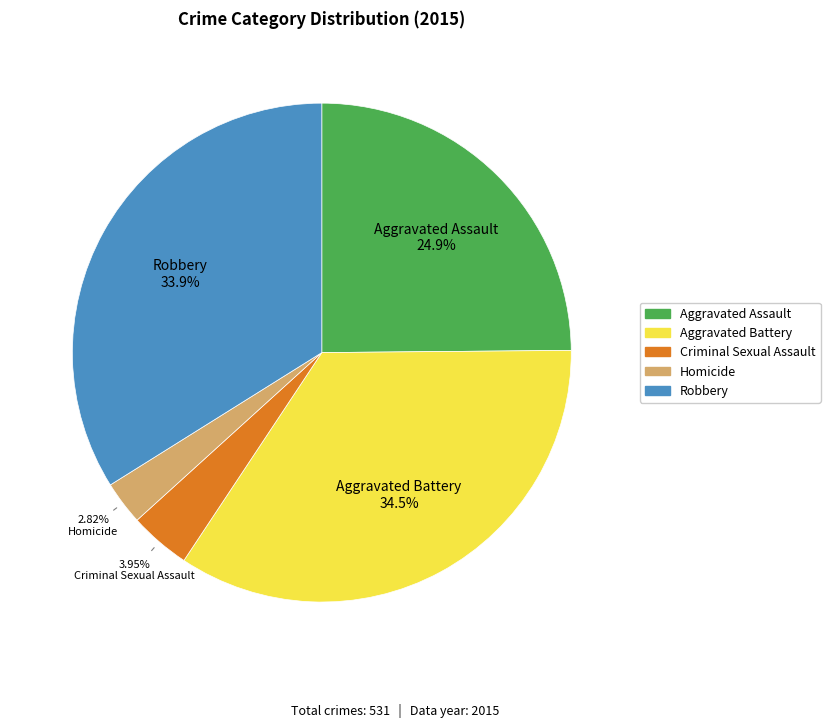

Which slice is the smallest?

Homicide